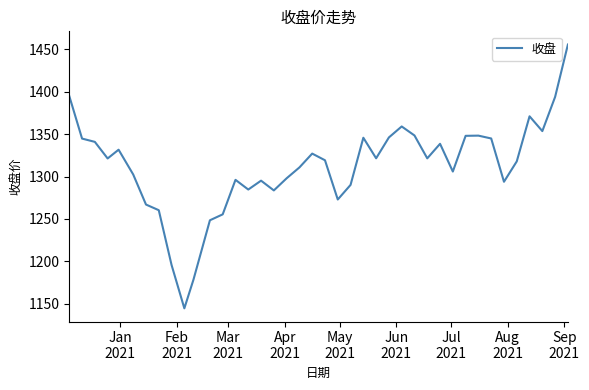

What is the smallest value displayed?

1144.8